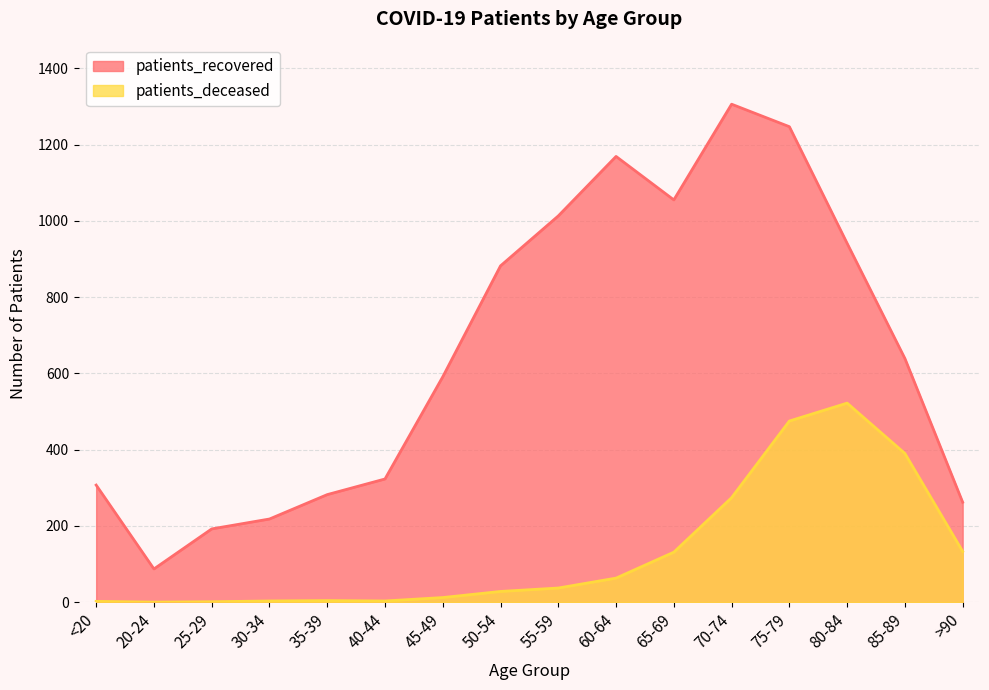

What position from the left is 40-44?

6